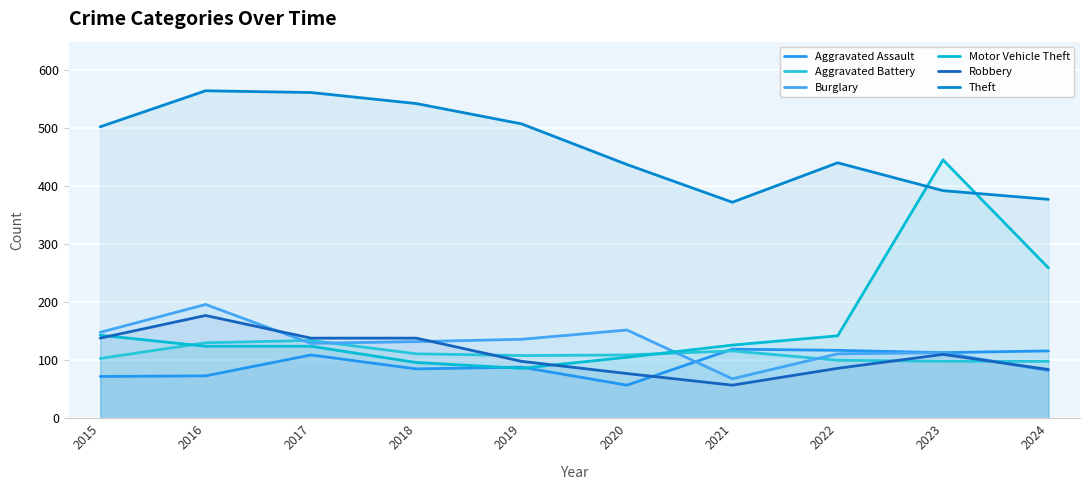

How many data points in Burglary are above 132?

4